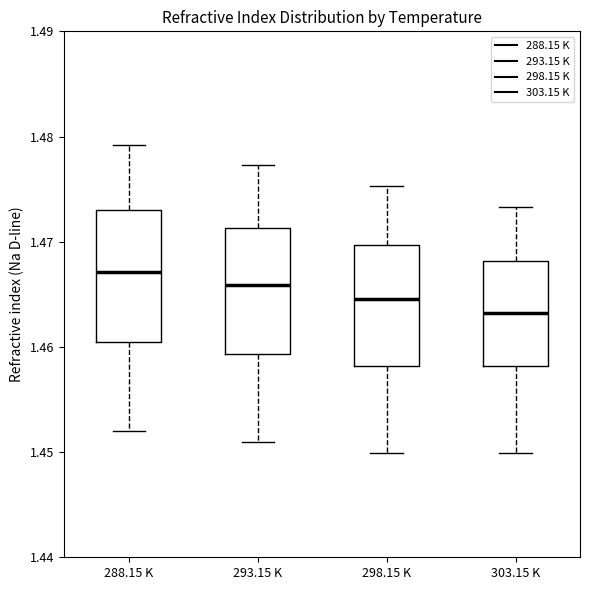

Which box's median line is the lowest?

303.15 K